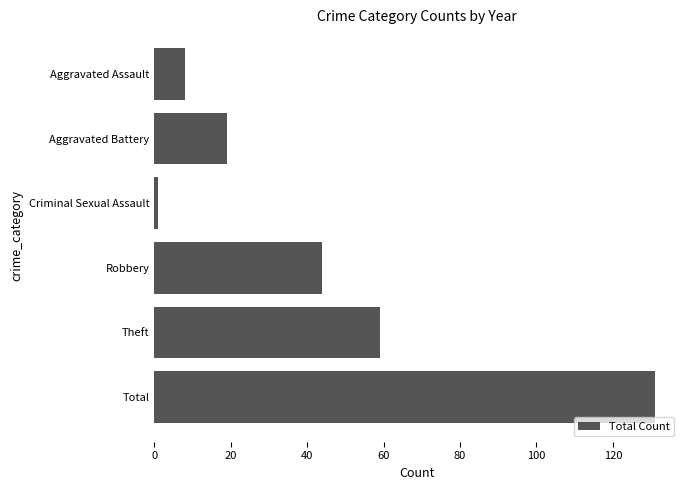

Reading top to bottom, extract all data points from this chart.

Aggravated Assault=8	Aggravated Battery=19	Criminal Sexual Assault=1	Robbery=44	Theft=59	Total=131